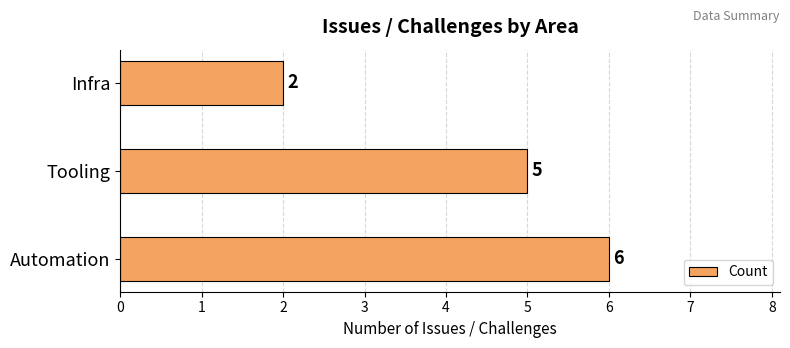

The chart shows a value of 1 at Infra. True or false?

False